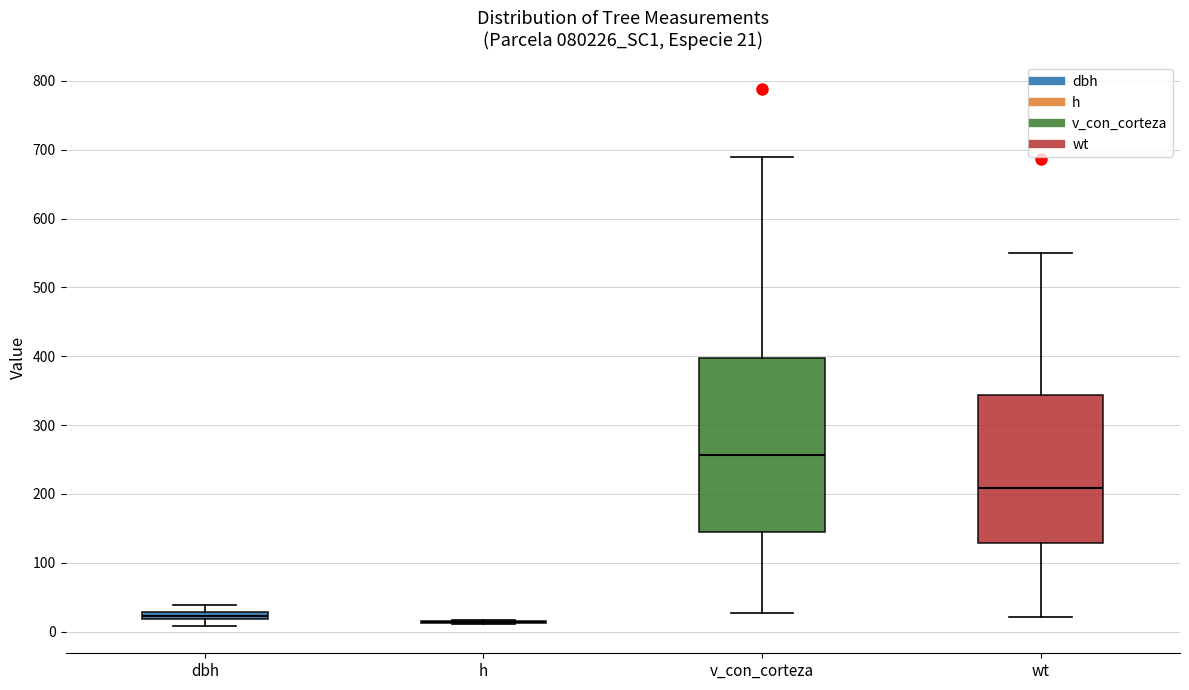

Comparing the boxes themselves (not the whiskers), which one is the tallest?

v_con_corteza